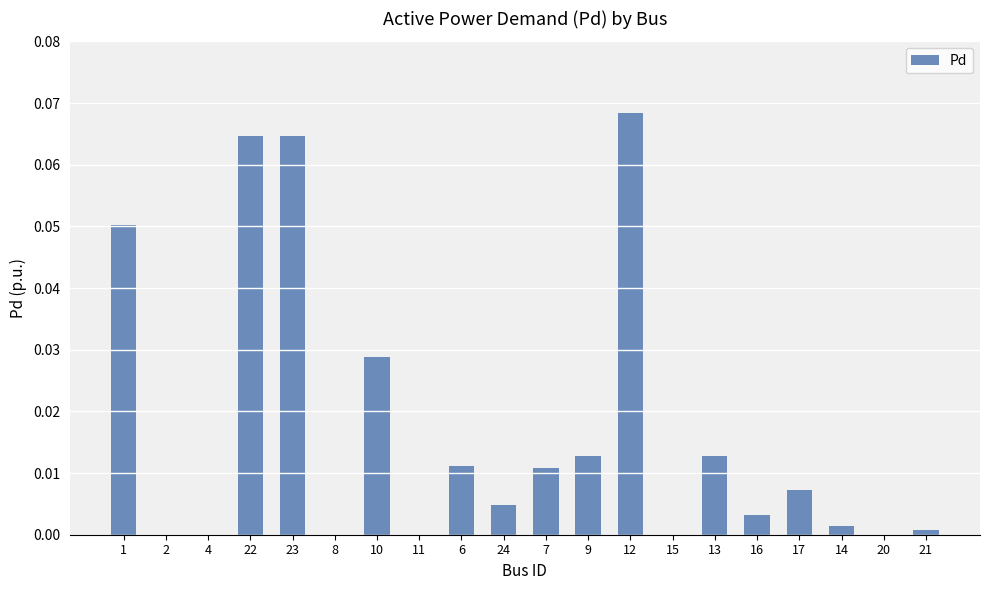

Between 15 and 23, which is larger?

23